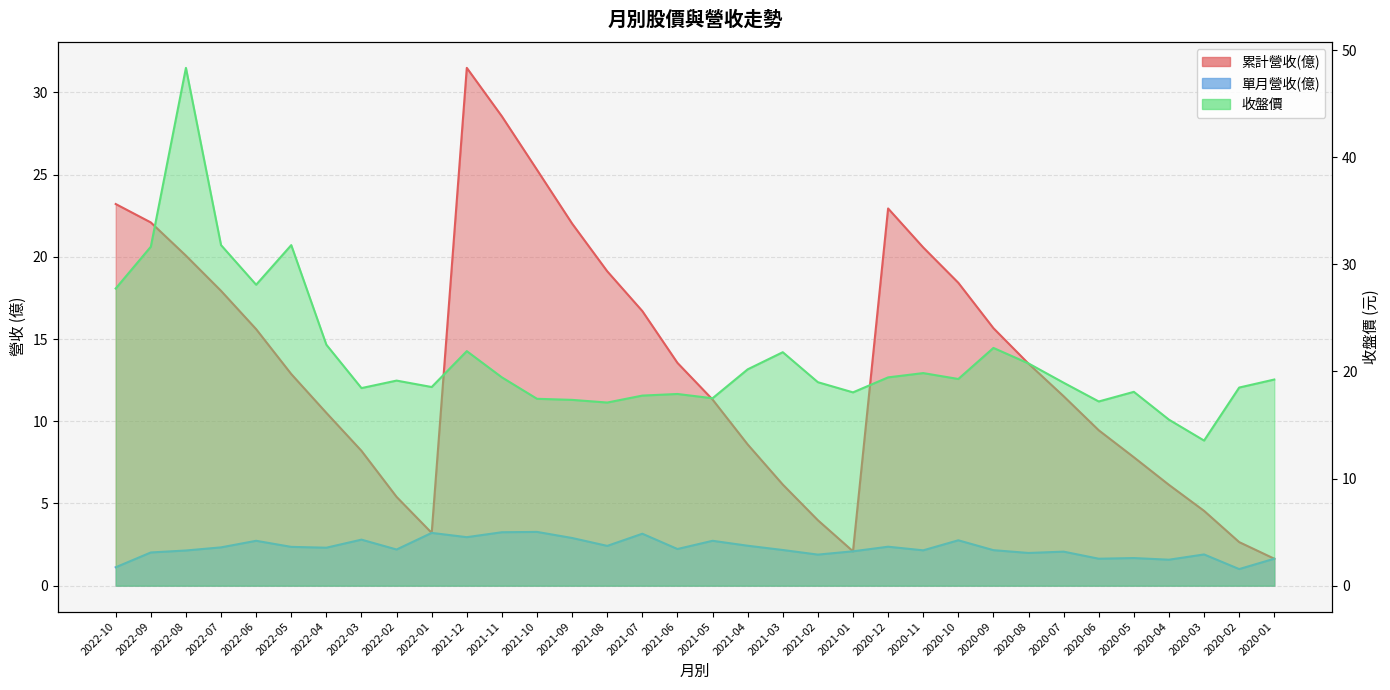

Where is the first local maximum for 單月營收(億)?

2022-06